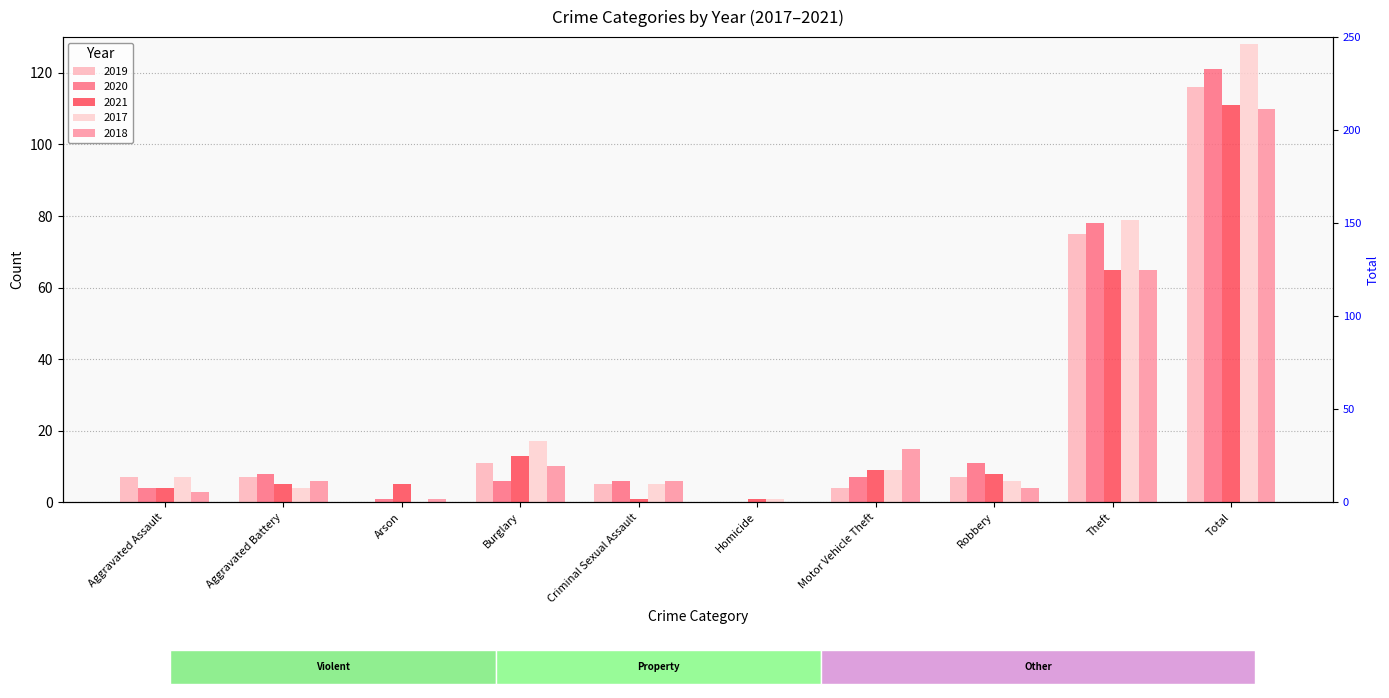

How many data points in 2018 are less than 6?

4